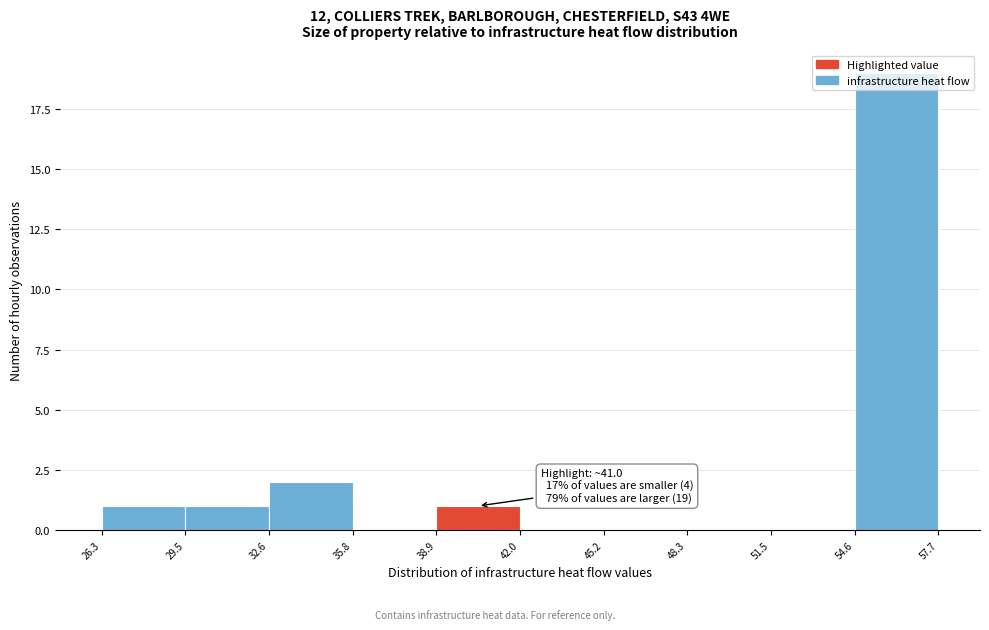

Which range on the x-axis has the tallest bar?

54.6 to 57.7